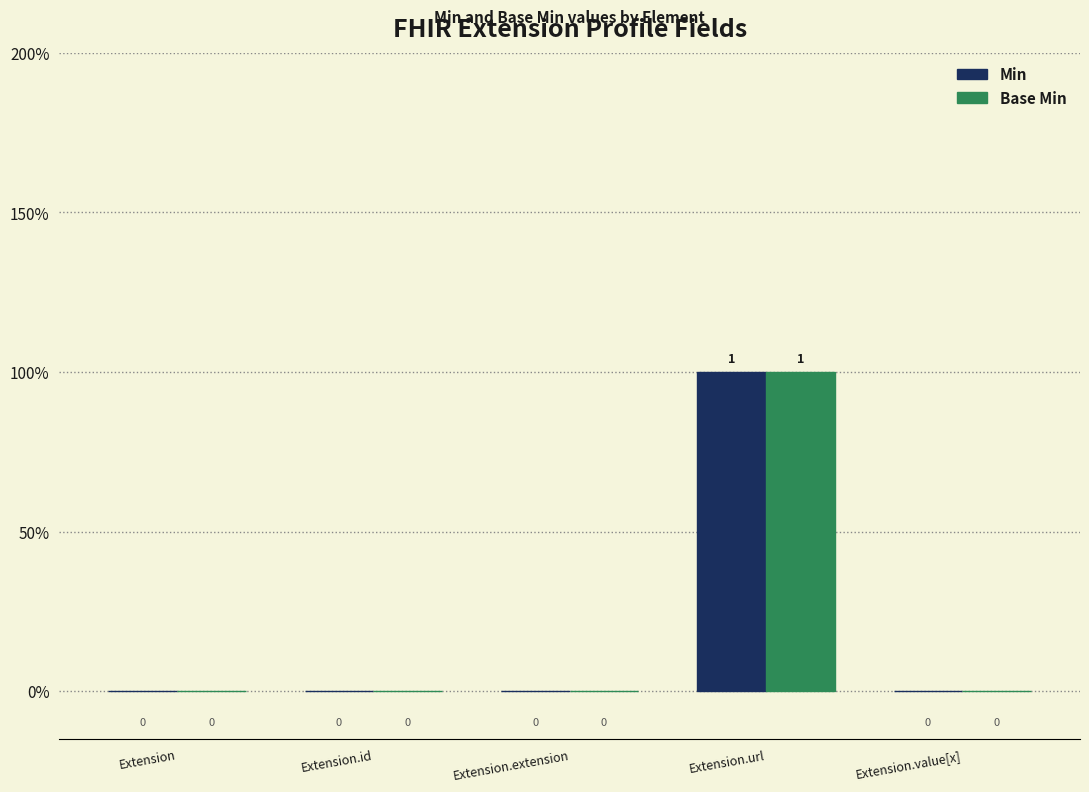

Is the value of Base Min at Extension.url greater than the value of Min at Extension.id?

Yes